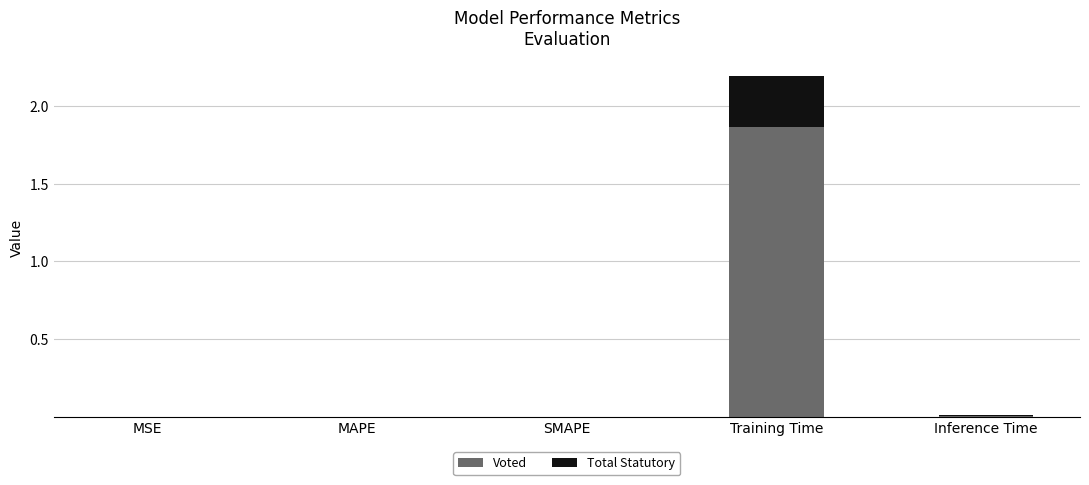

Which category has the highest value in the Voted series?

Training Time